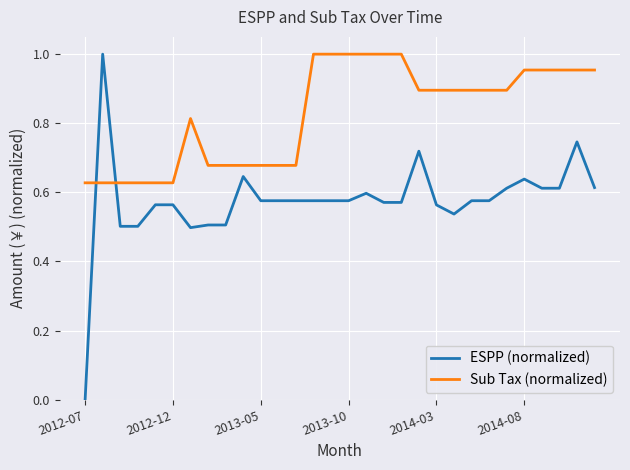

Which series has the largest total across all categories?

Sub Tax (normalized)